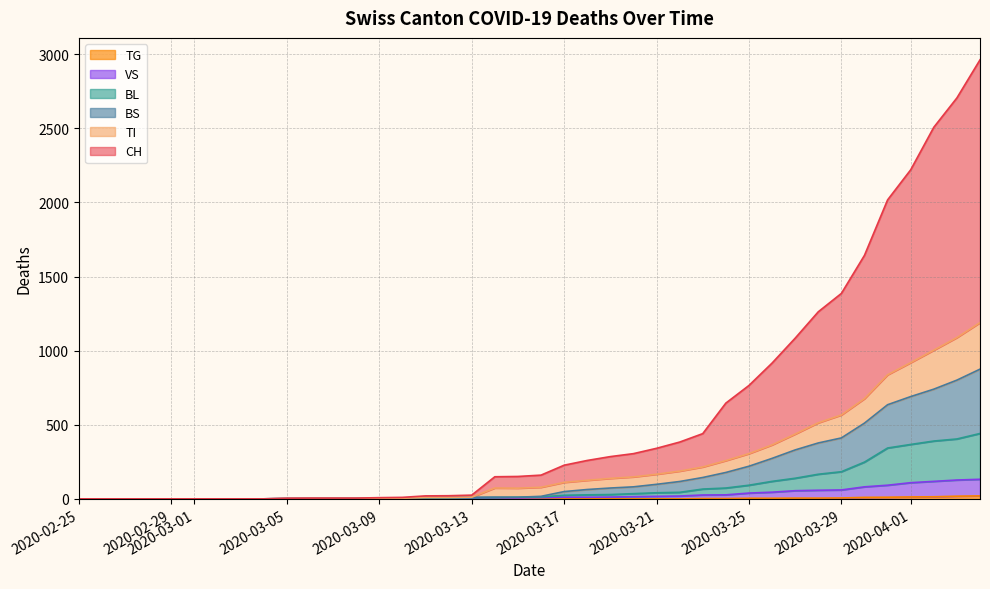

Rank the series by their maximum value, from lowest to highest.

TG, VS, BL, BS, TI, CH